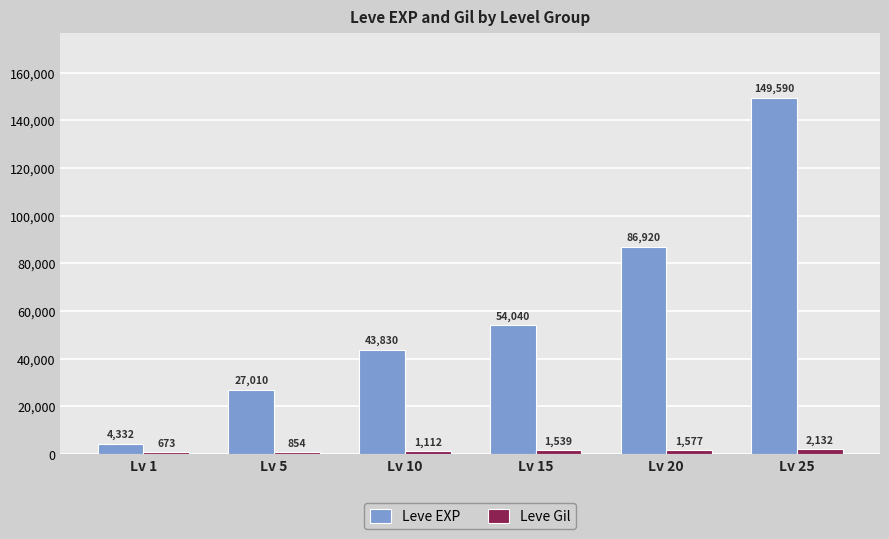

What is the spread (max minus min) of values at Lv 20?

85343